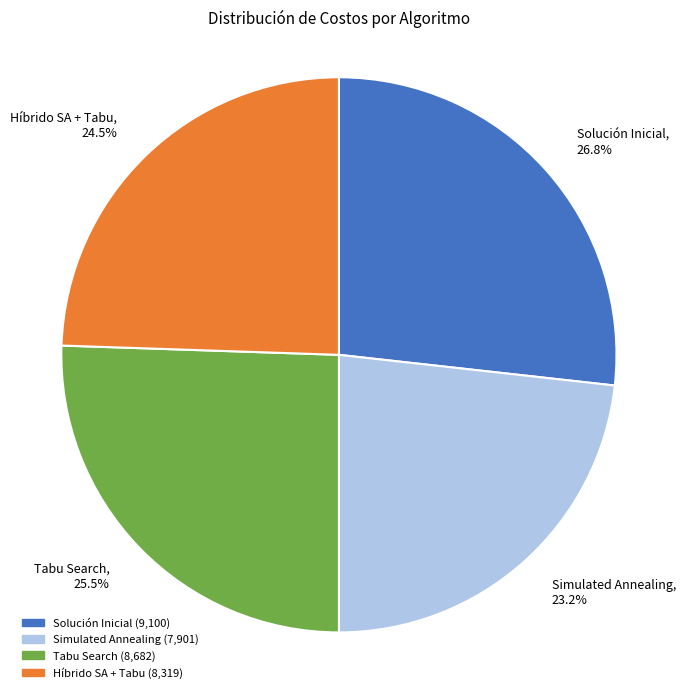

What is the smallest slice in the pie chart?

Simulated Annealing